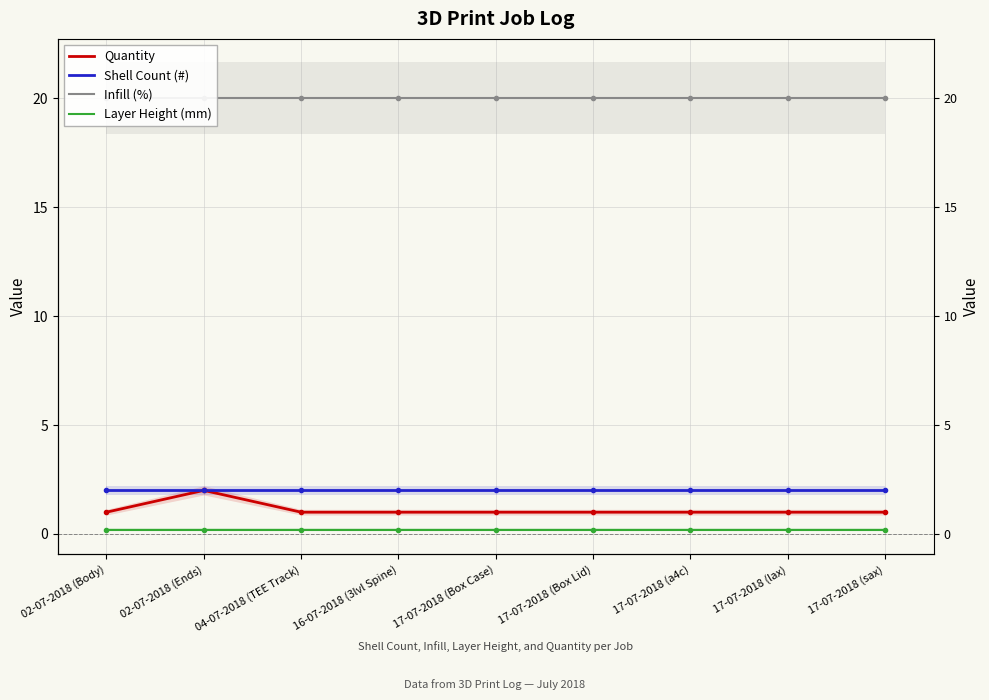

How many series are shown in this chart?

4